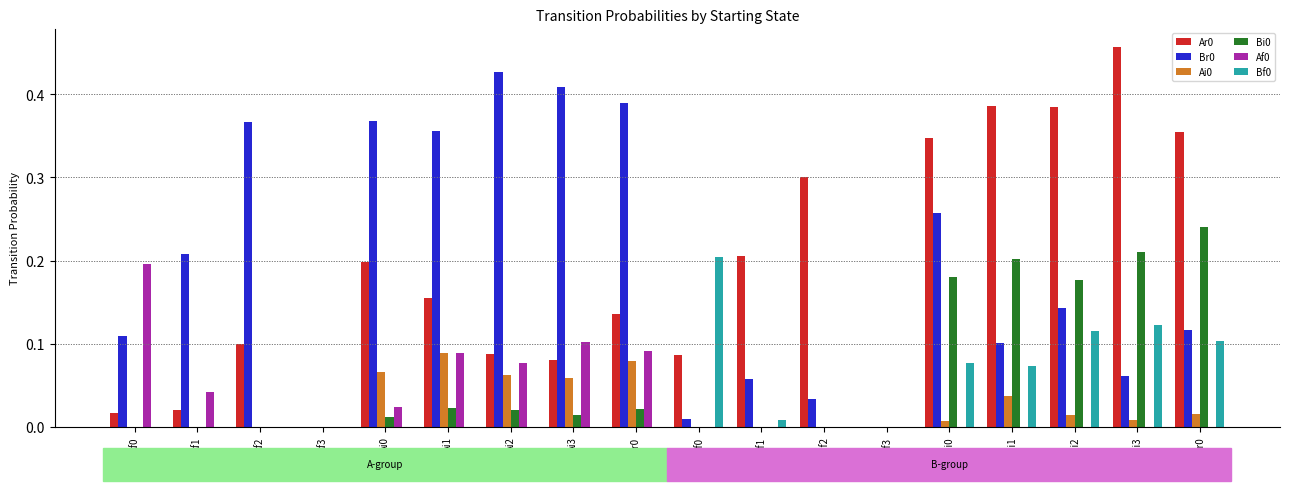

The Bi0 series shows 0.1 at Bi3. True or false?

False